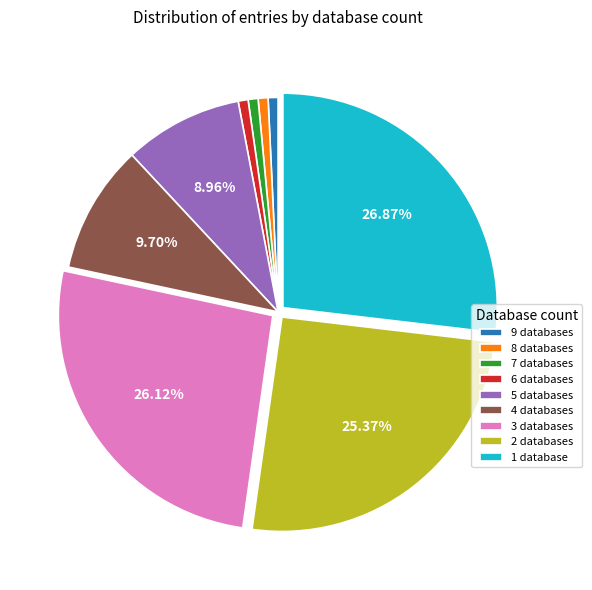

Approximately how many times larger is the value at 4 databases compared to 5 databases?

1.1